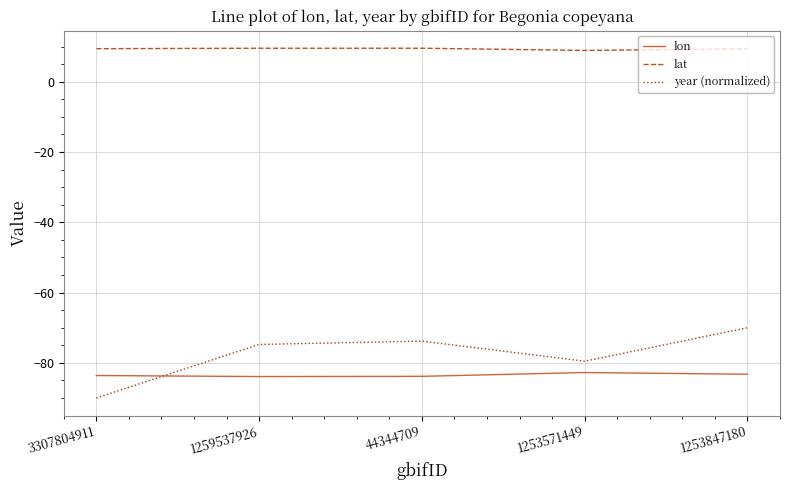

Does the chart display data point markers on the line(s)?

No